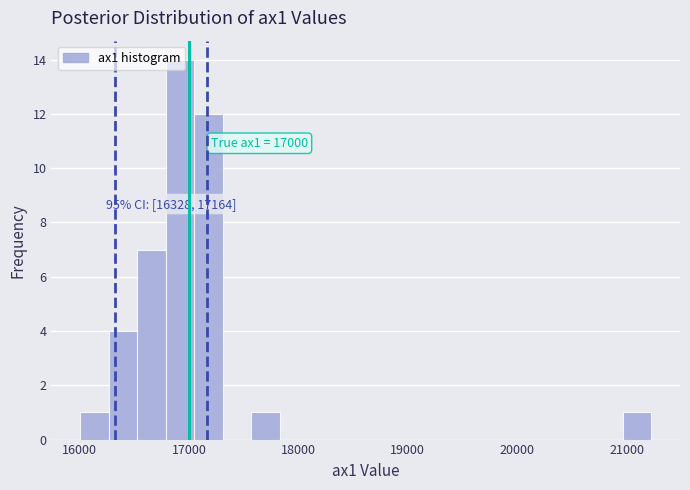

Around what value on the x-axis is the tallest bar? Give the approximate position of its centre, as read against the axis.

16900